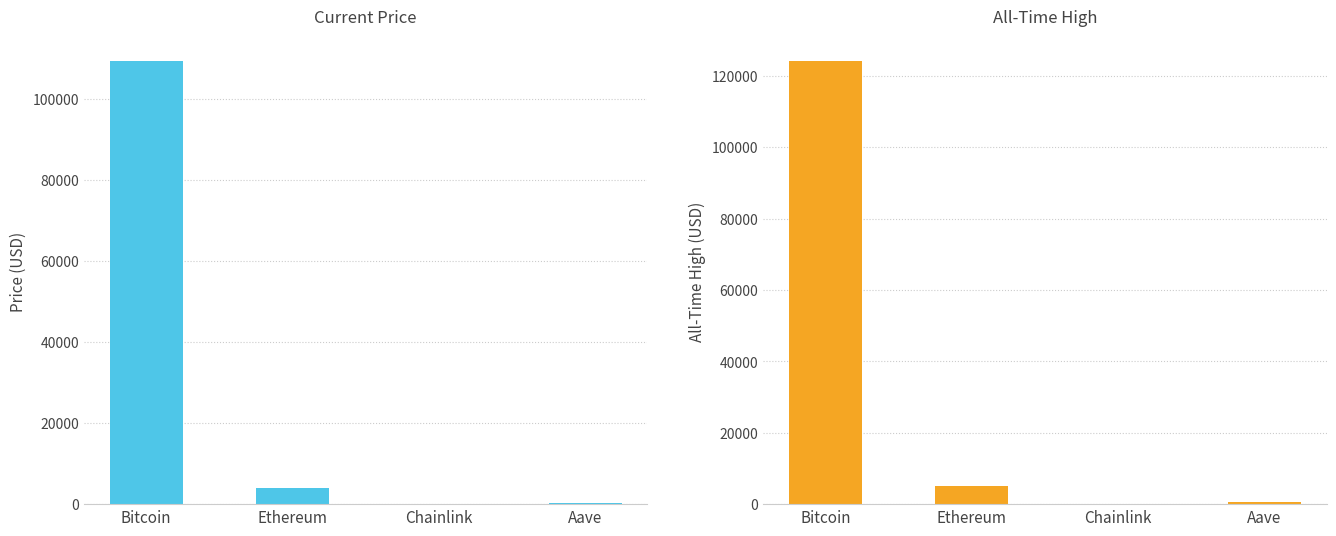

The value of allTimeHigh at Bitcoin is 124128.0. True or false?

True